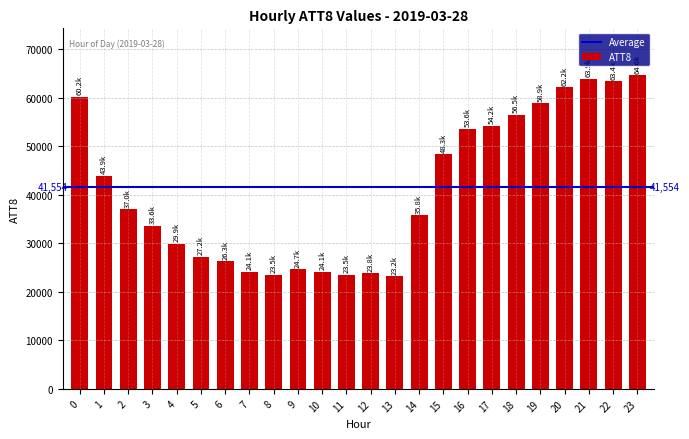

Does the chart contain stacked bars?

No